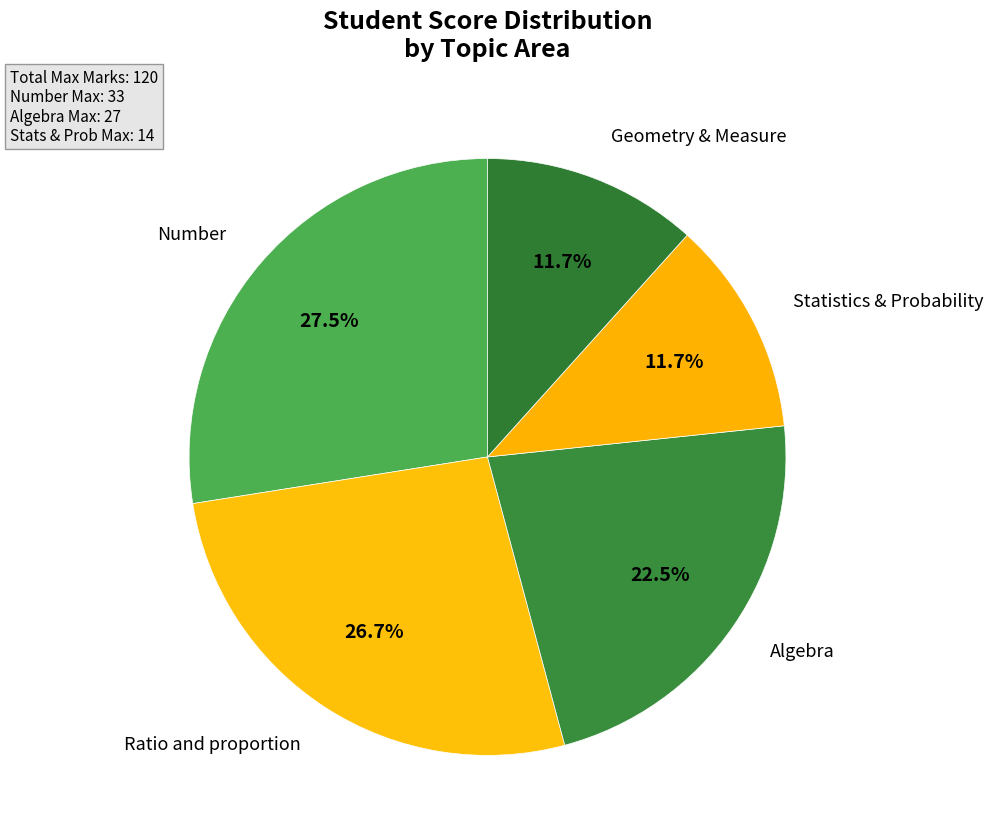

What is the ratio of the value at Ratio and proportion to the value at Statistics & Probability?

2.3